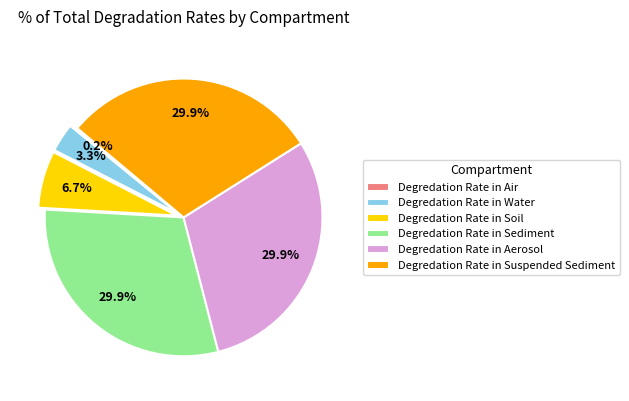

Is Degredation Rate in Soil the majority of the pie?

No